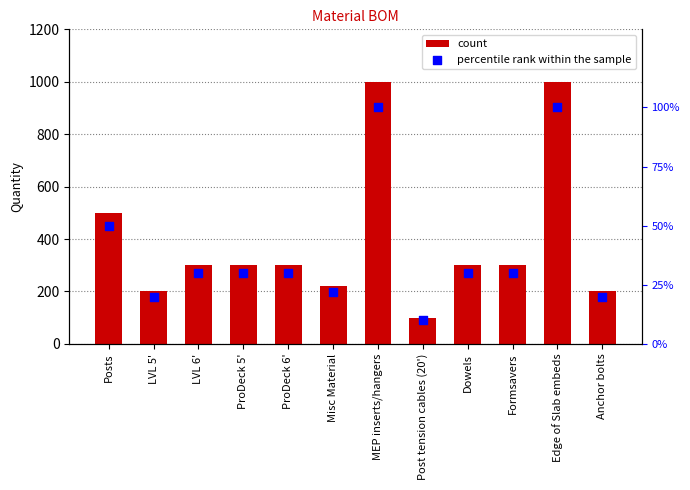

Which series reaches the maximum Y coordinate?

count